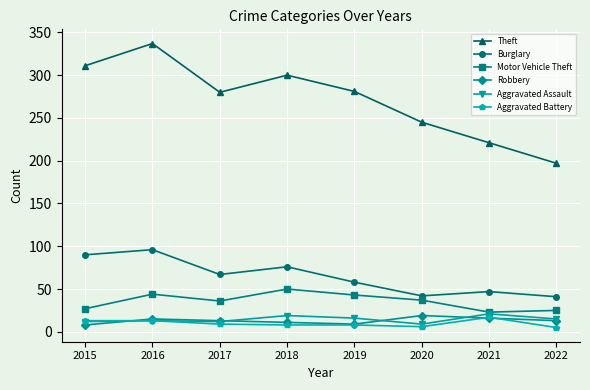

Count the number of categories in the chart.

8